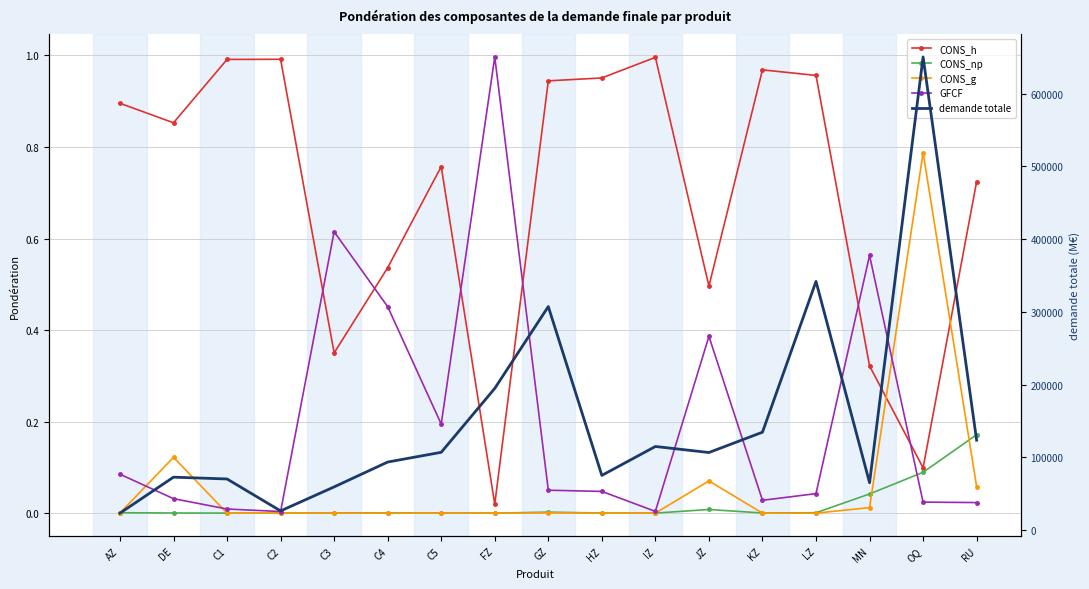

Which series has the largest range (max minus min)?

demande totale